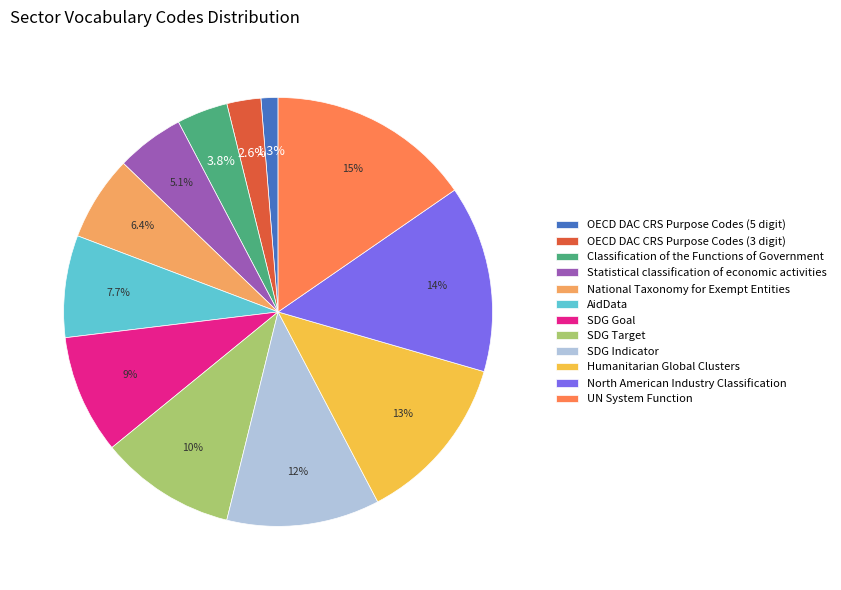

Is it true that Classification of the Functions of Government is 4% of the pie?

True